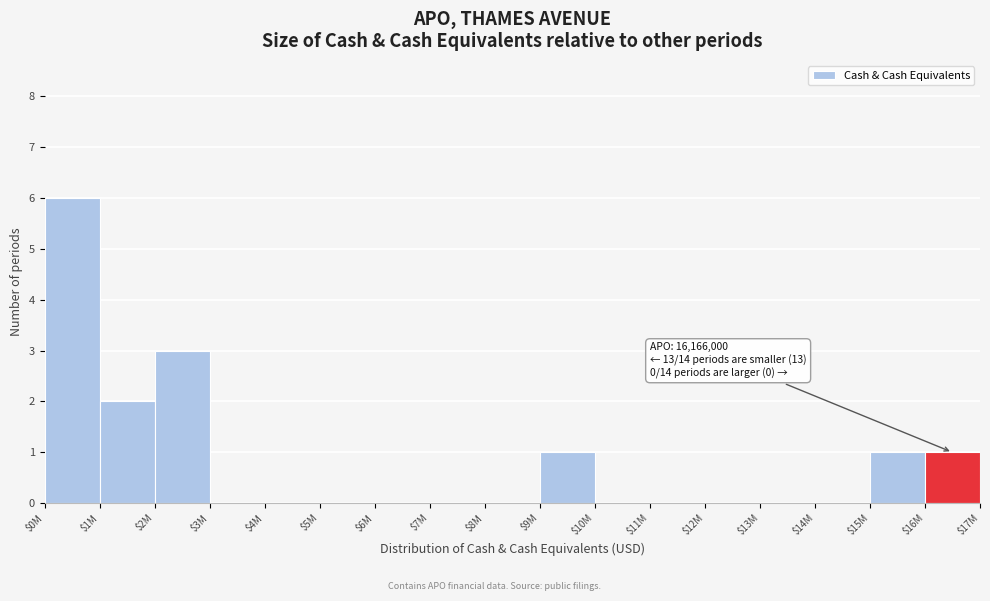

The value at $5M is -4. True or false?

False